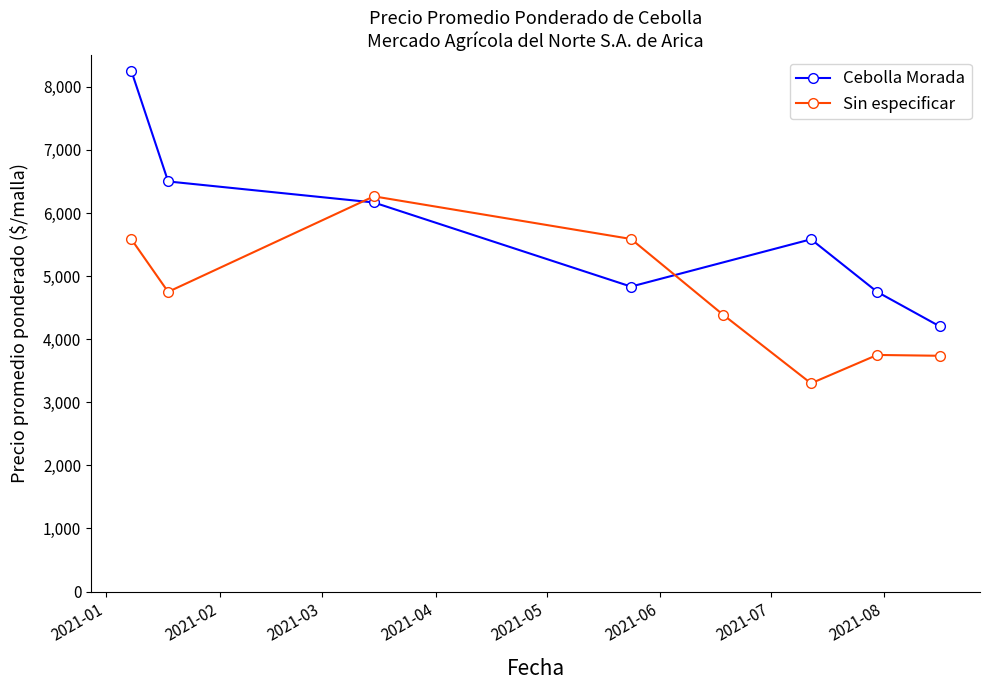

What is the lowest value of the Cebolla Morada series?

4204.5